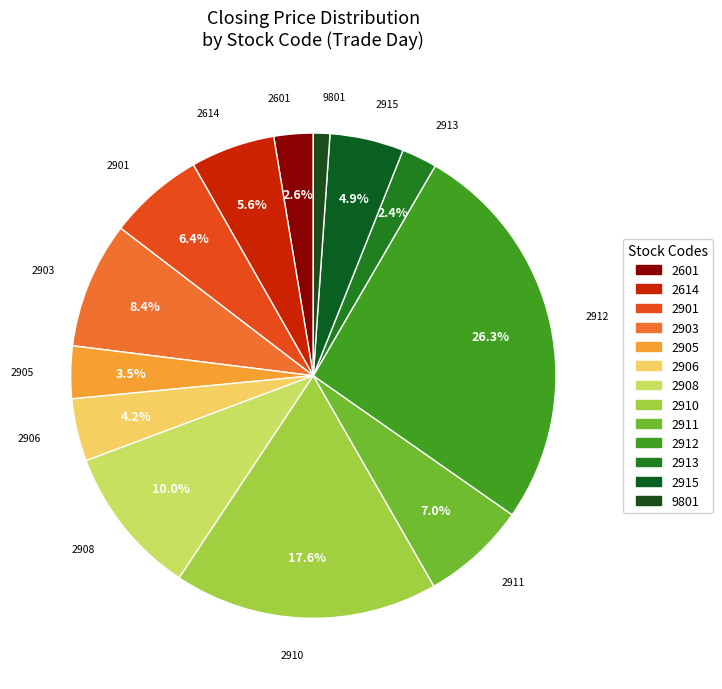

Which category has the biggest portion of the pie?

2912